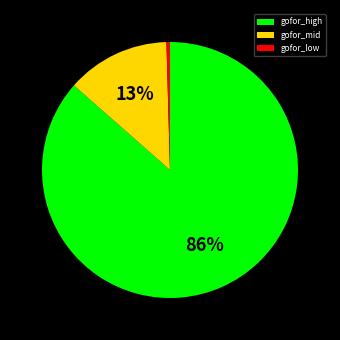

What is the largest slice in the pie chart?

gofor_high